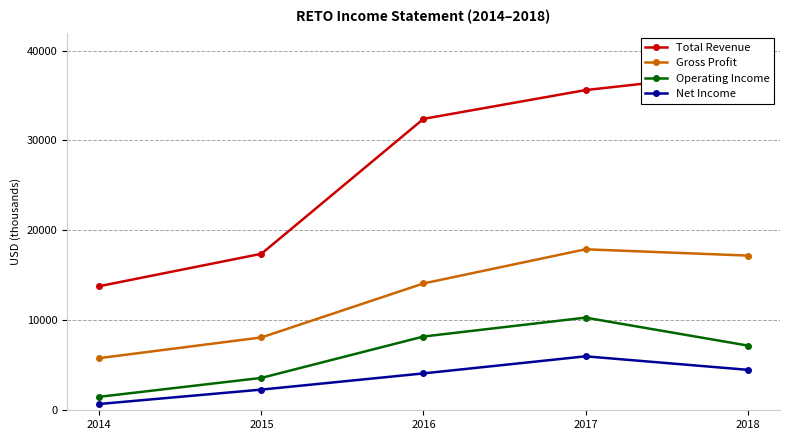

True or false: Total Revenue and Gross Profit cross at least once.

False